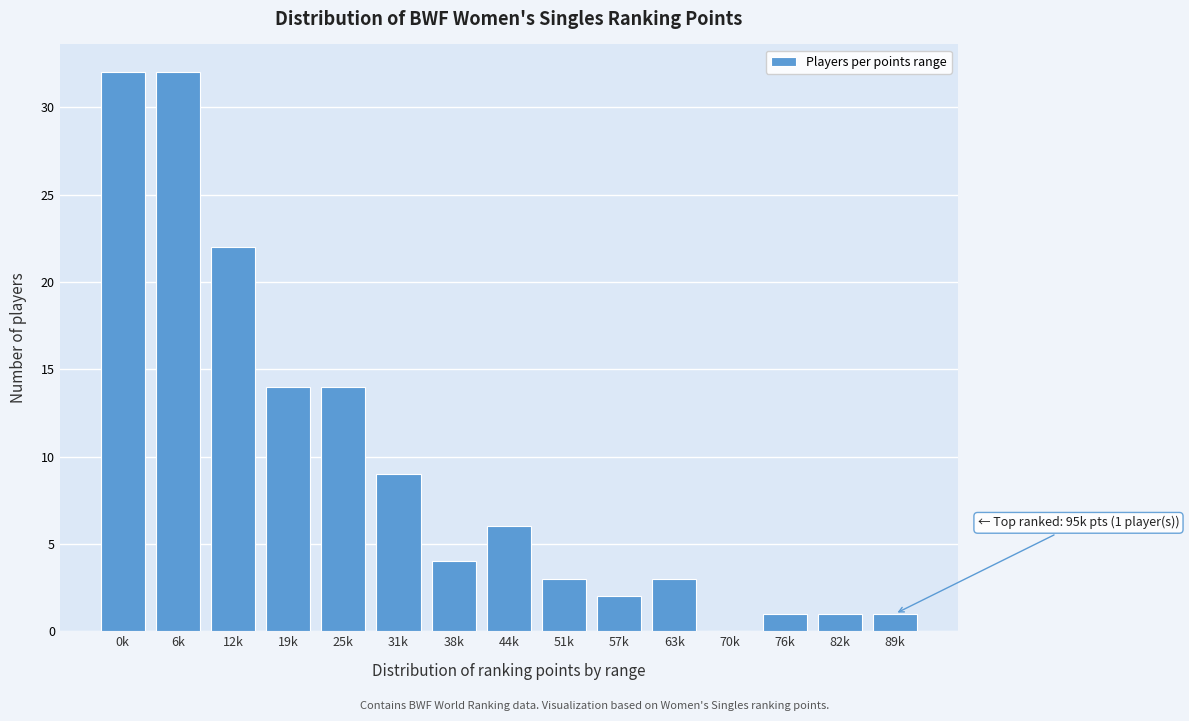

Reading left to right, list all the values displayed in this chart.

0k=32	6k=32	12k=22	19k=14	25k=14	31k=9	38k=4	44k=6	51k=3	57k=2	63k=3	70k=0	76k=1	82k=1	89k=1